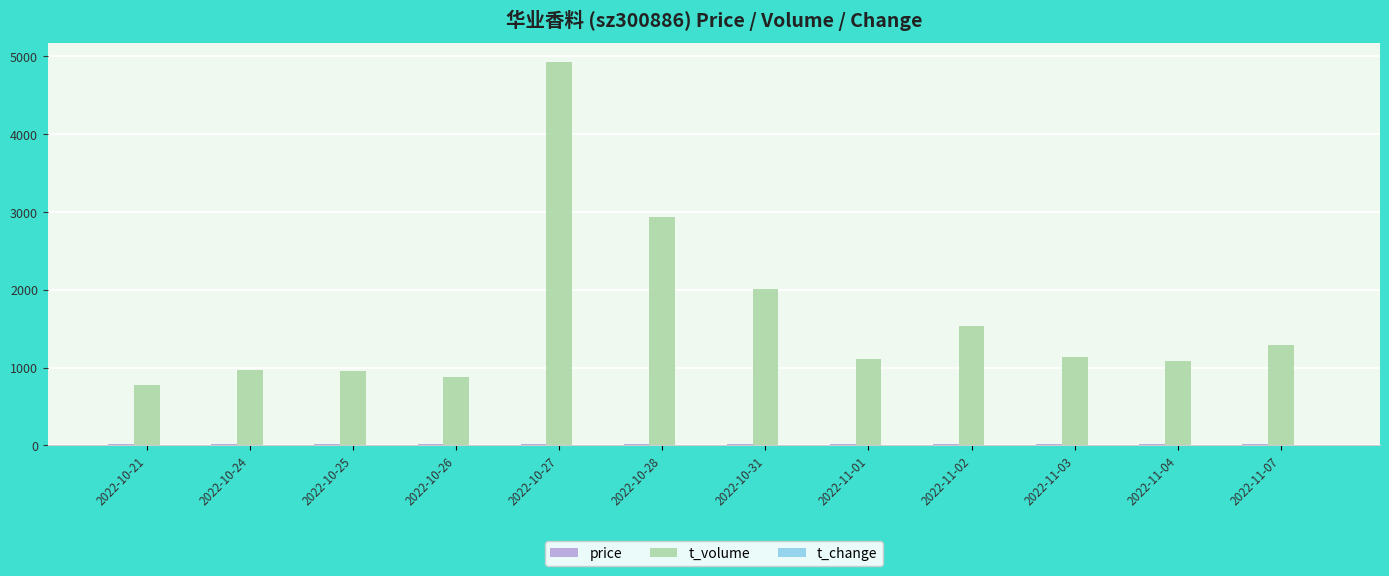

What is the greatest value displayed?

4918.0